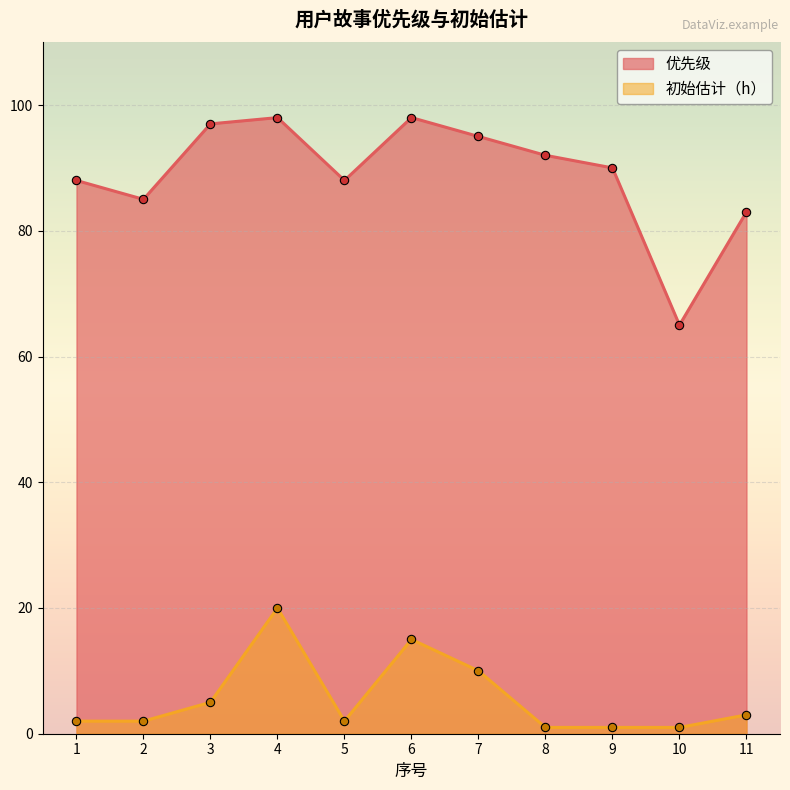

What is the lowest value of the 优先级 series?

65